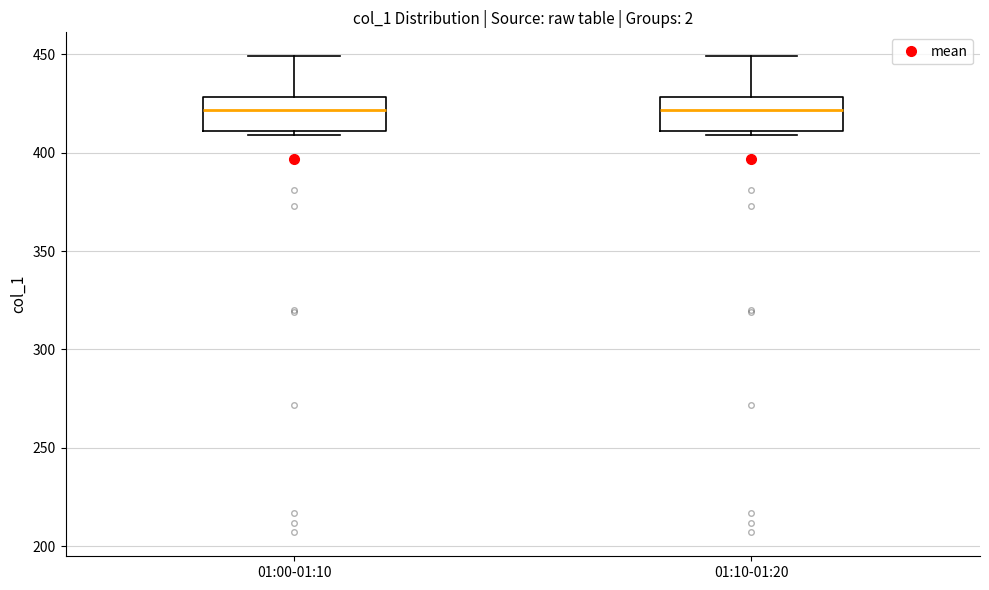

Reading left to right, read every box against the y-axis: the position of its median line, the range the box covers, and the ends of its whiskers. The values are not printed on the chart, so give them approximately, as read against the axis.

01:00-01:10: median 420, box 410 to 430, whiskers 410 (just below the box's lower edge) to 450
01:10-01:20: median 420, box 410 to 430, whiskers 410 (just below the box's lower edge) to 450